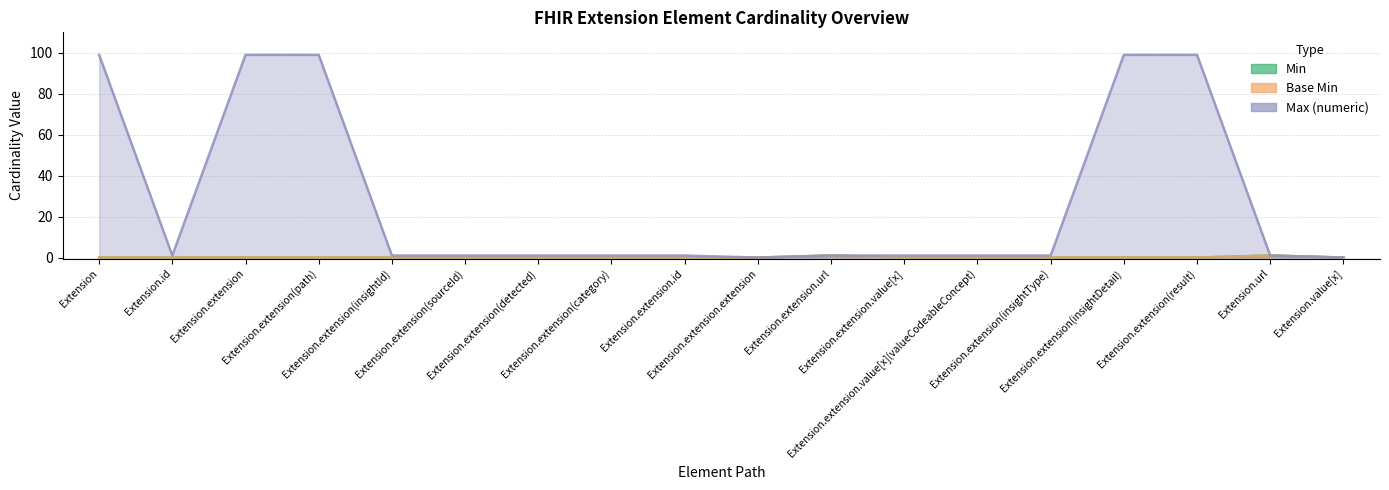

Rank the series by their maximum value, from lowest to highest.

Min, Base Min, Max (numeric)